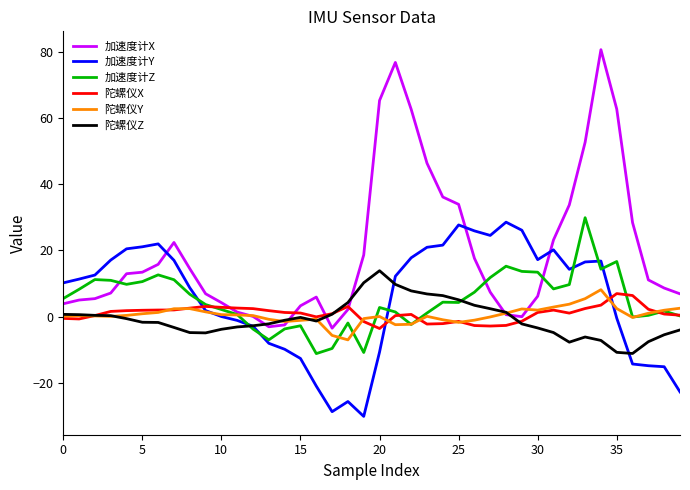

Which series has the largest range (max minus min)?

加速度计X